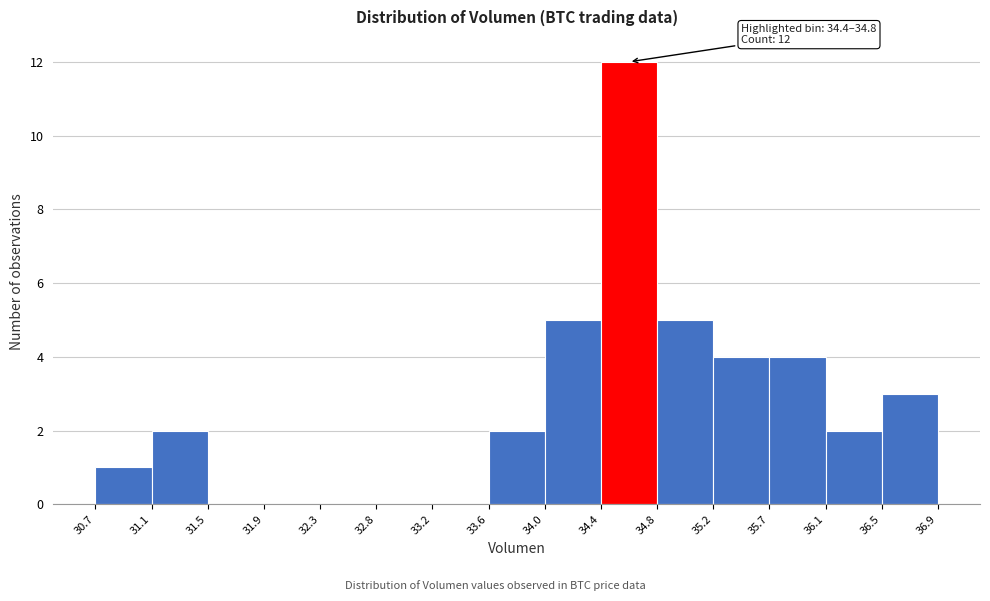

Over which range of the x-axis is the bar tallest?

34.4 to 34.8